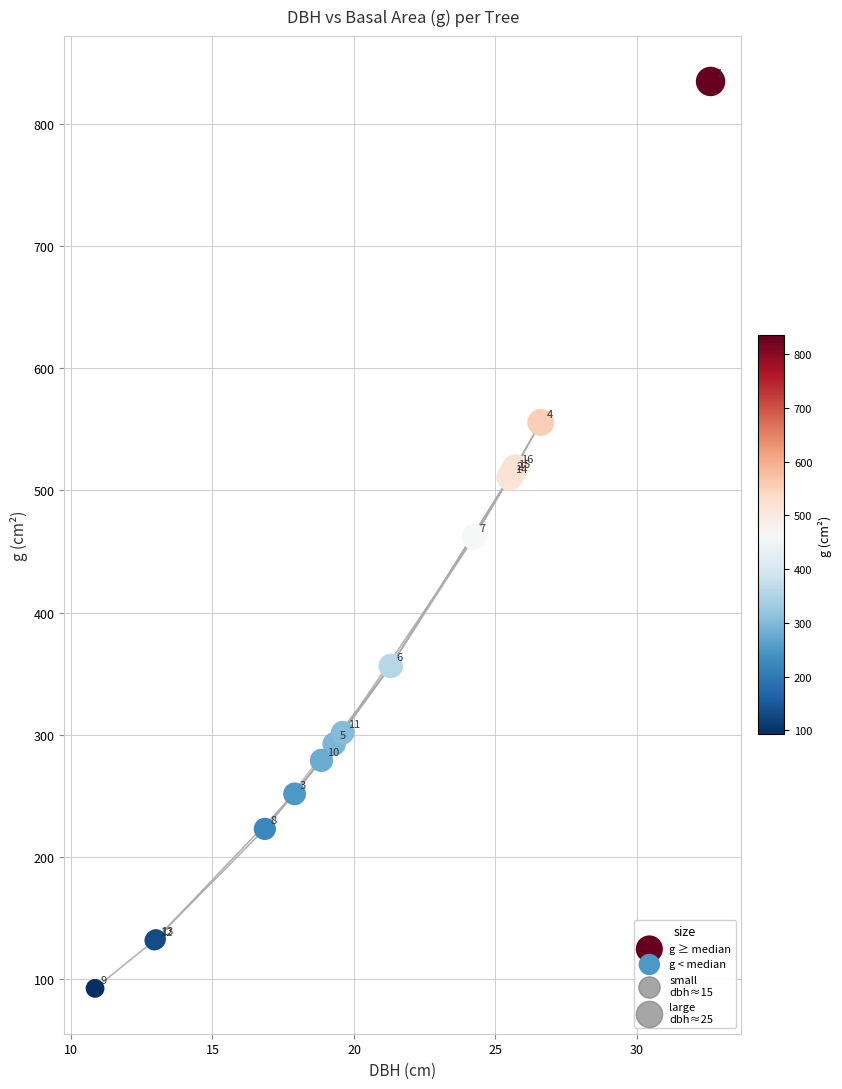

Which series contains the lowest Y value?

g < median